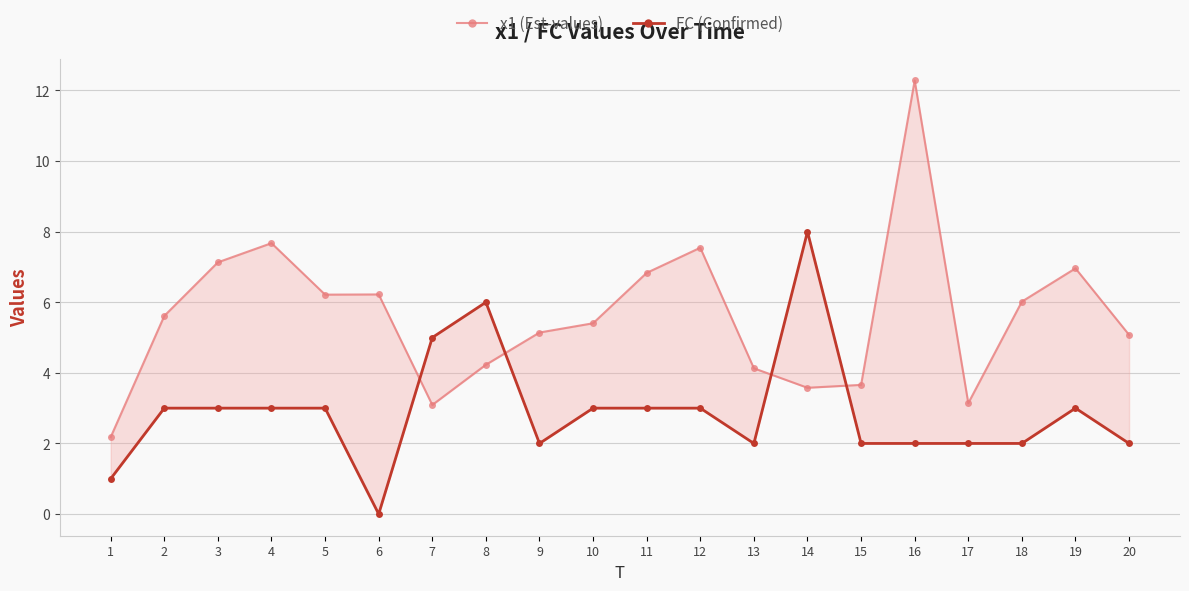

At which label does FC (Confirmed) reach its peak?

14